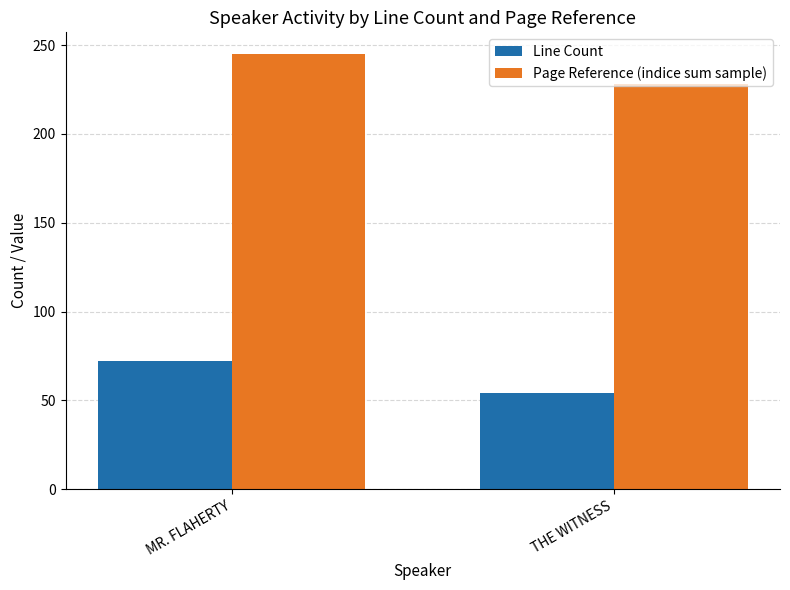

How many bars are there in total?

4